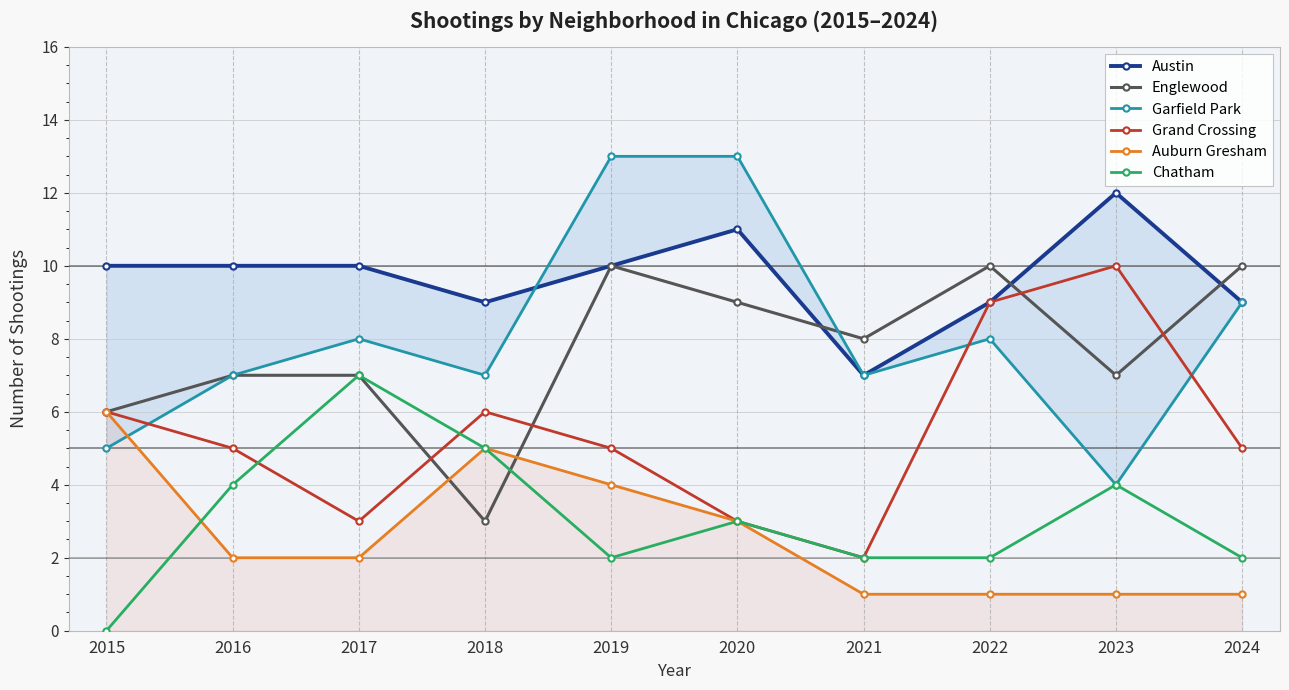

Count the number of data series in this chart.

6